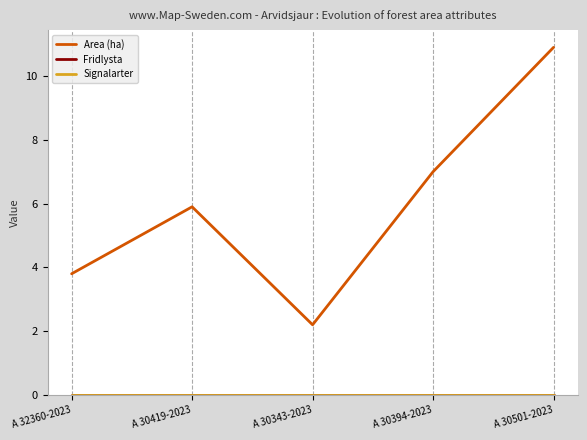

What is the spread (max minus min) of values at A 30394-2023?

7.0